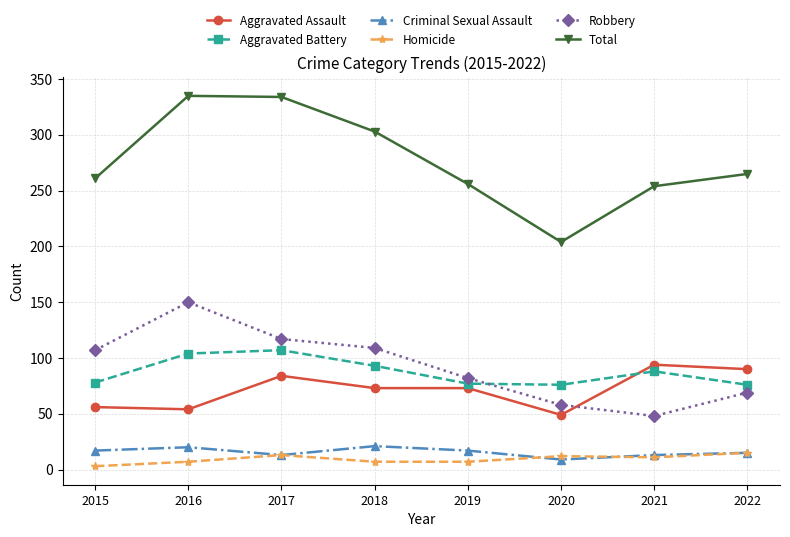

Which series changed the most between 2016 and 2021?

Robbery